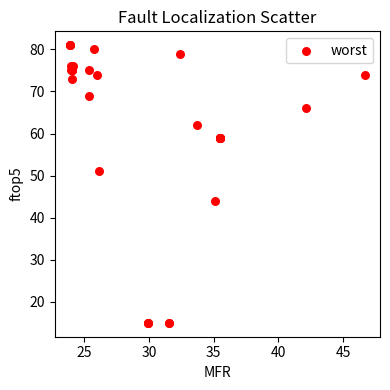

What Y value in the scatter plot is closest to 48?

51